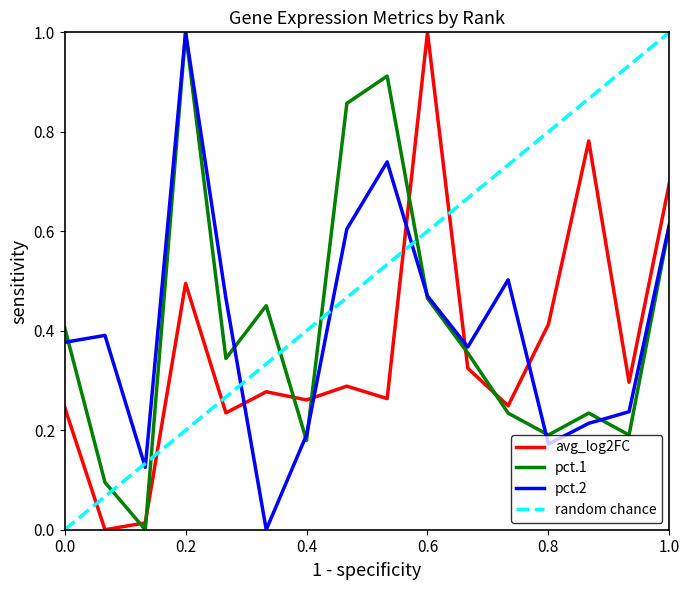

How many categories are shown in the chart?

16